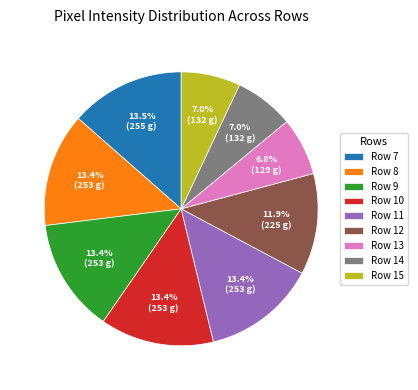

What percentage is the Row 9 slice, to the nearest percent?

13%